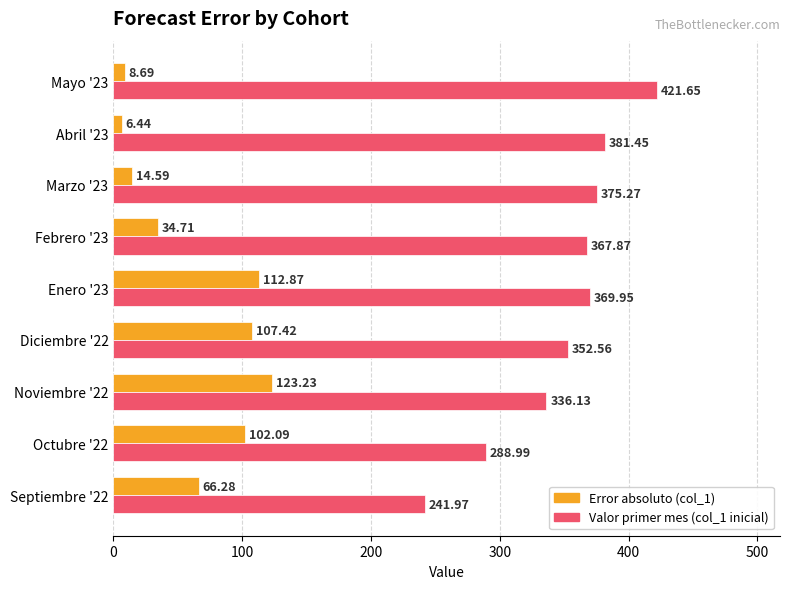

What is the total value across all series at Abril '23?

387.9